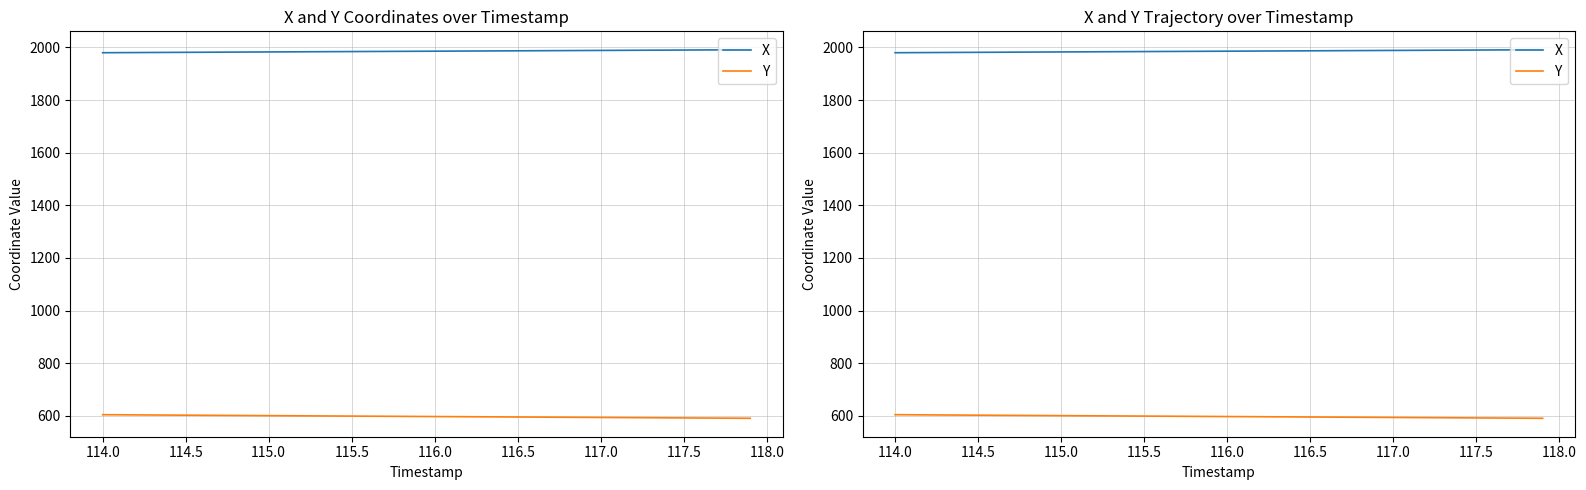

What are all the series names shown in the legend?

X, Y